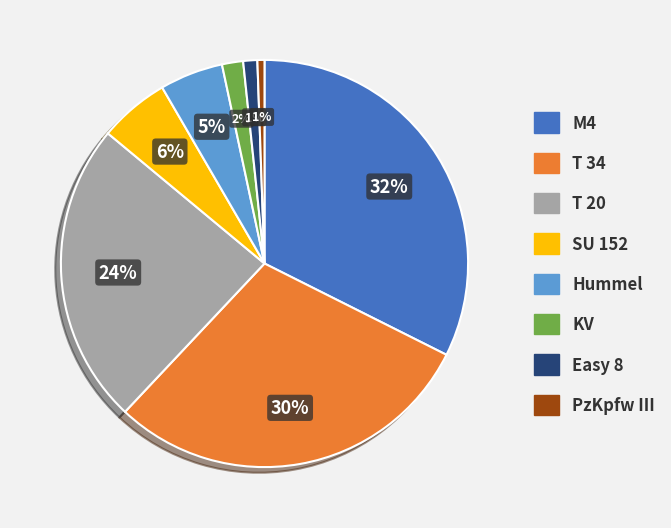

To the nearest percent, what is the average slice percentage?

12%